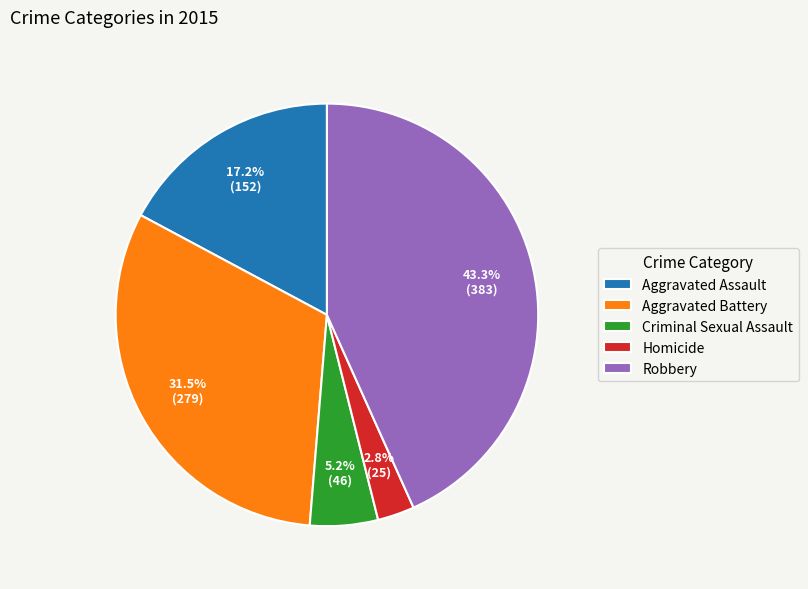

To the nearest percent, what is the average slice percentage?

20%